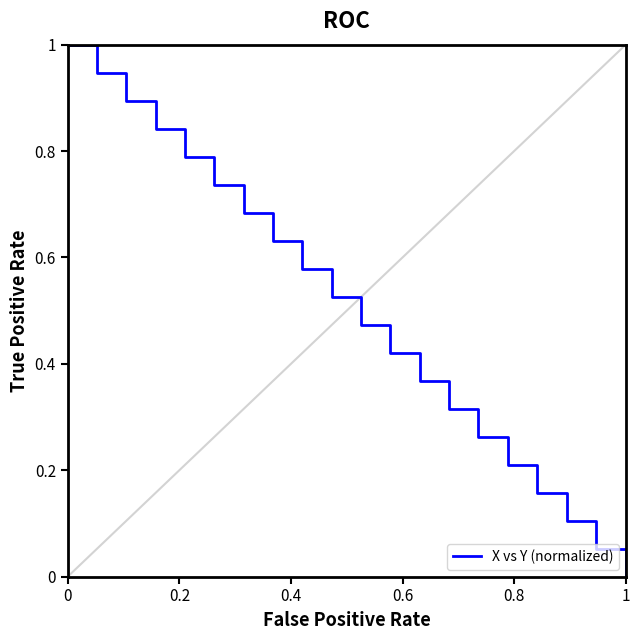

What is the maximum value shown in the chart?

1.0